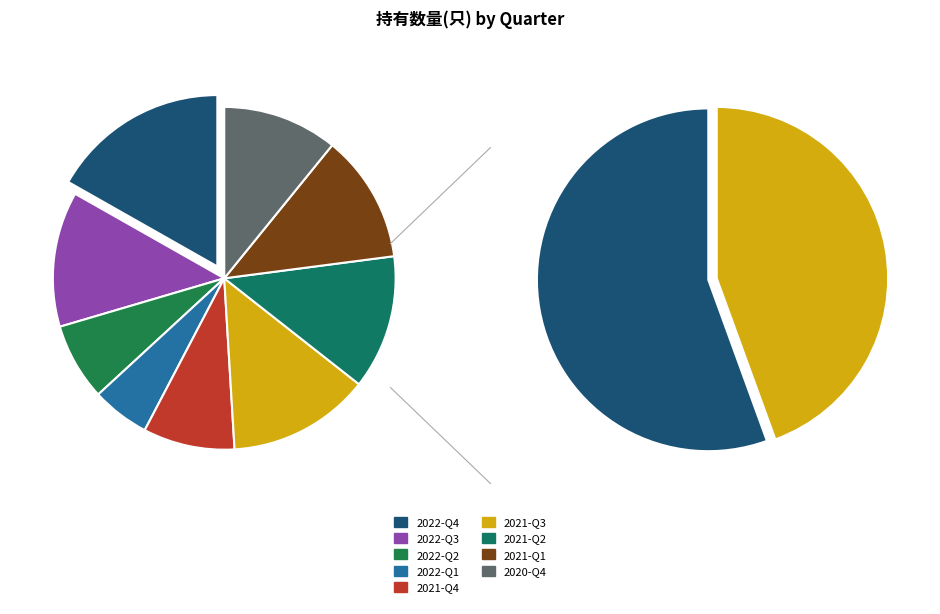

True or false: 2020-Q4 accounts for 1% of the total.

False